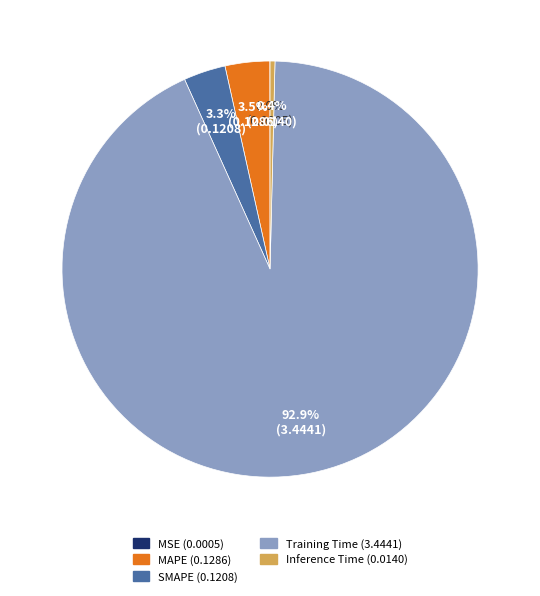

Is there a majority slice in this chart?

Yes